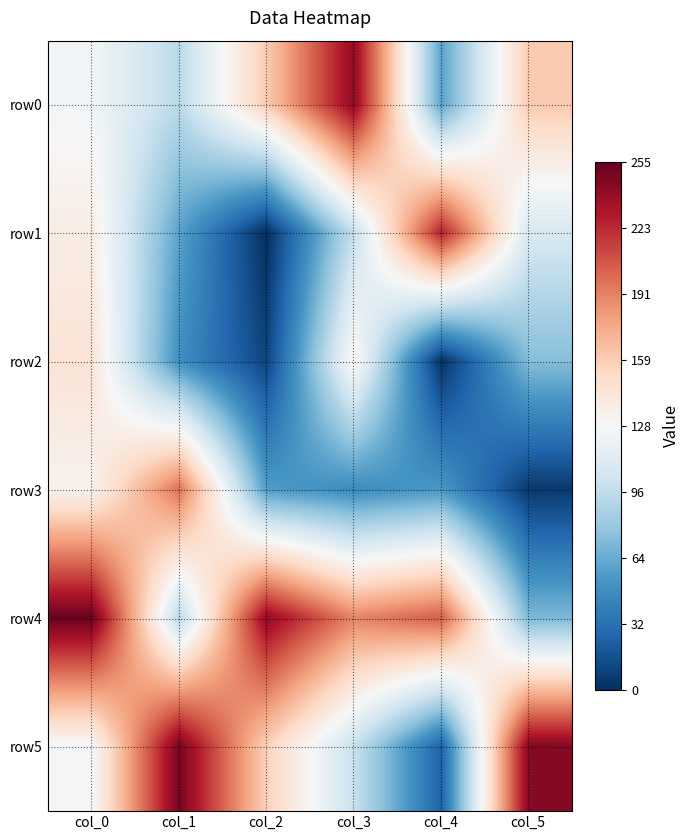

At col_2, list the series in order from largest to smallest.

row4, row0, row5, row3, row2, row1